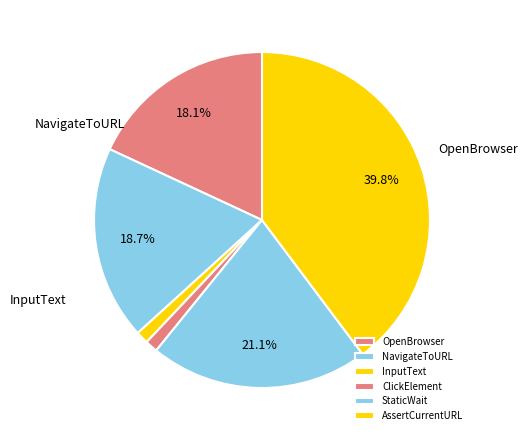

What is the smallest slice in the pie chart?

InputText (Username)